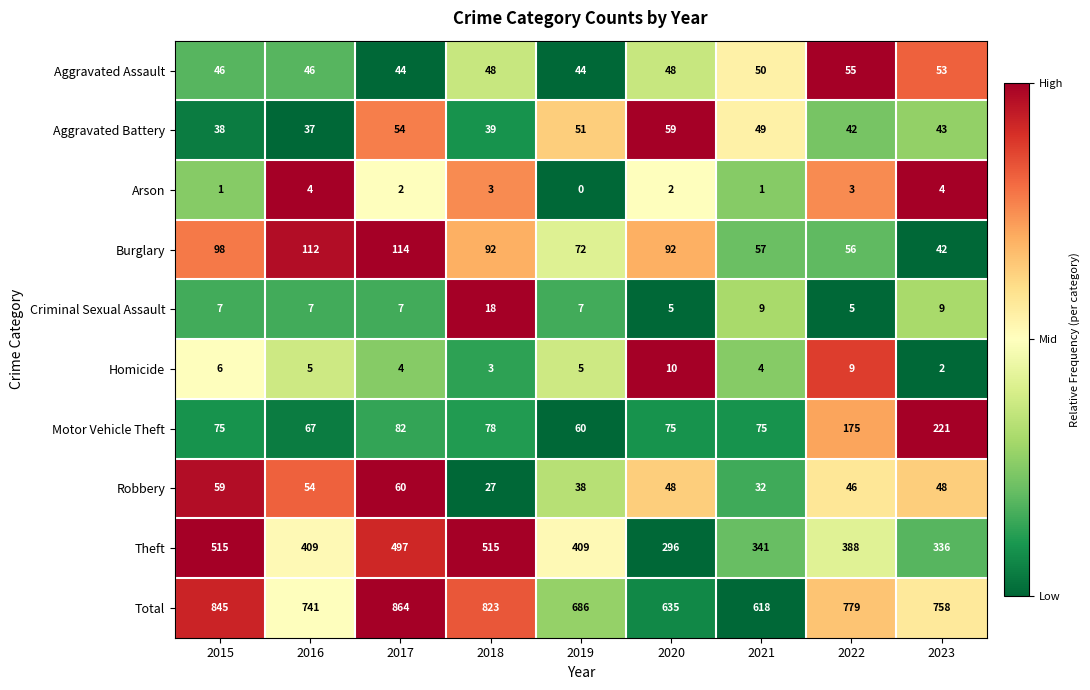

What is the average value of the Motor Vehicle Theft series?

101